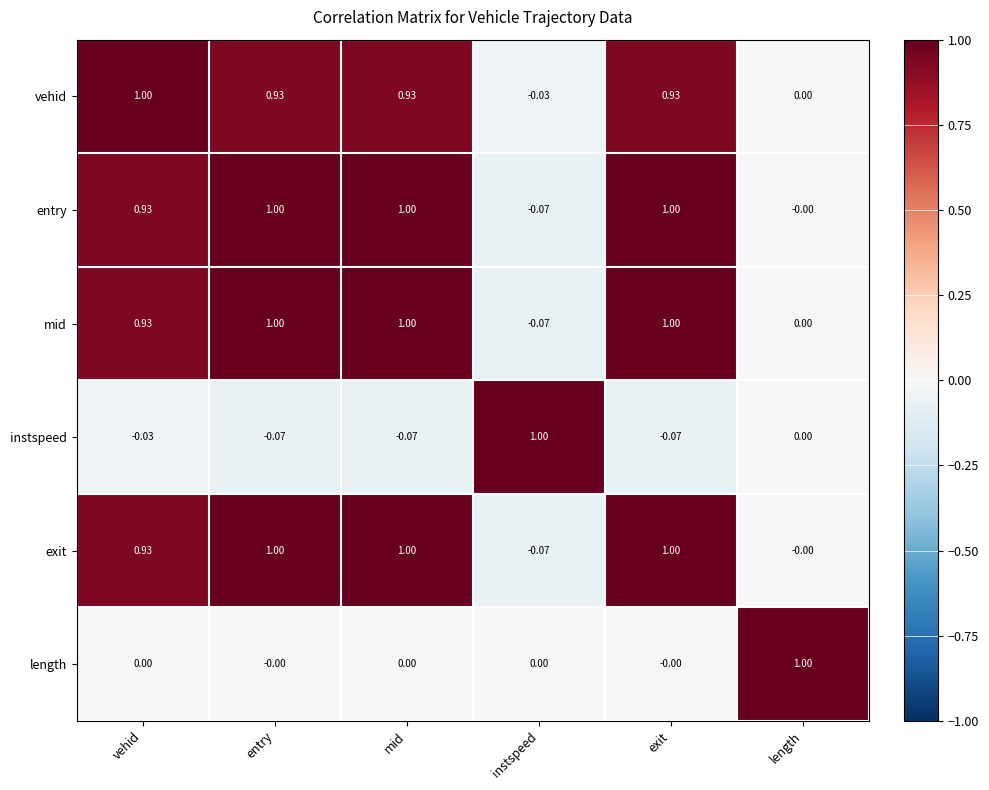

Which category has the highest value in the vehid series?

vehid